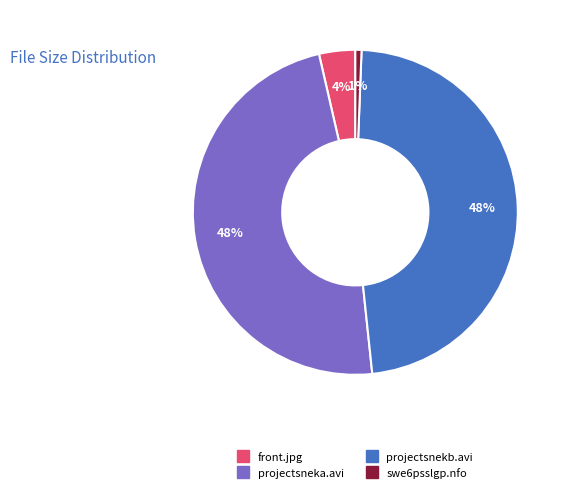

Which has a higher value, projectsneka.avi or swe6psslgp.nfo?

projectsneka.avi